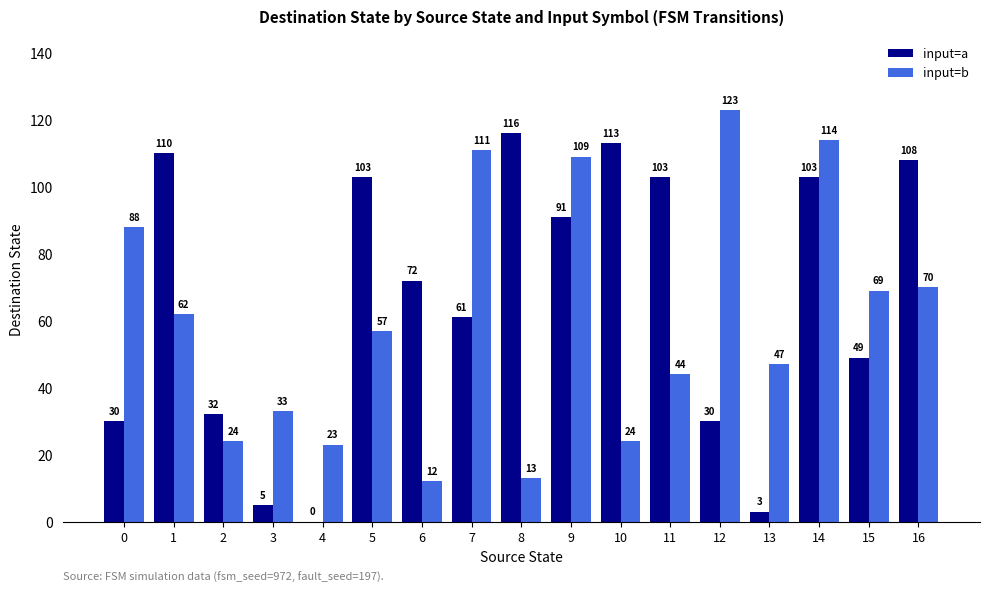

Where is input=a nearest to the value 58?

7